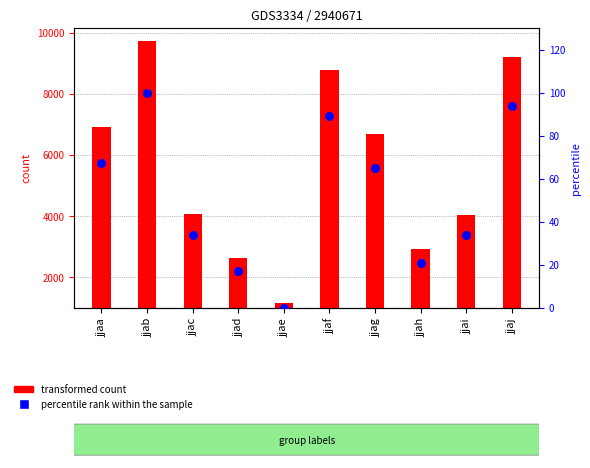

Which series reaches the maximum Y coordinate?

transformed count